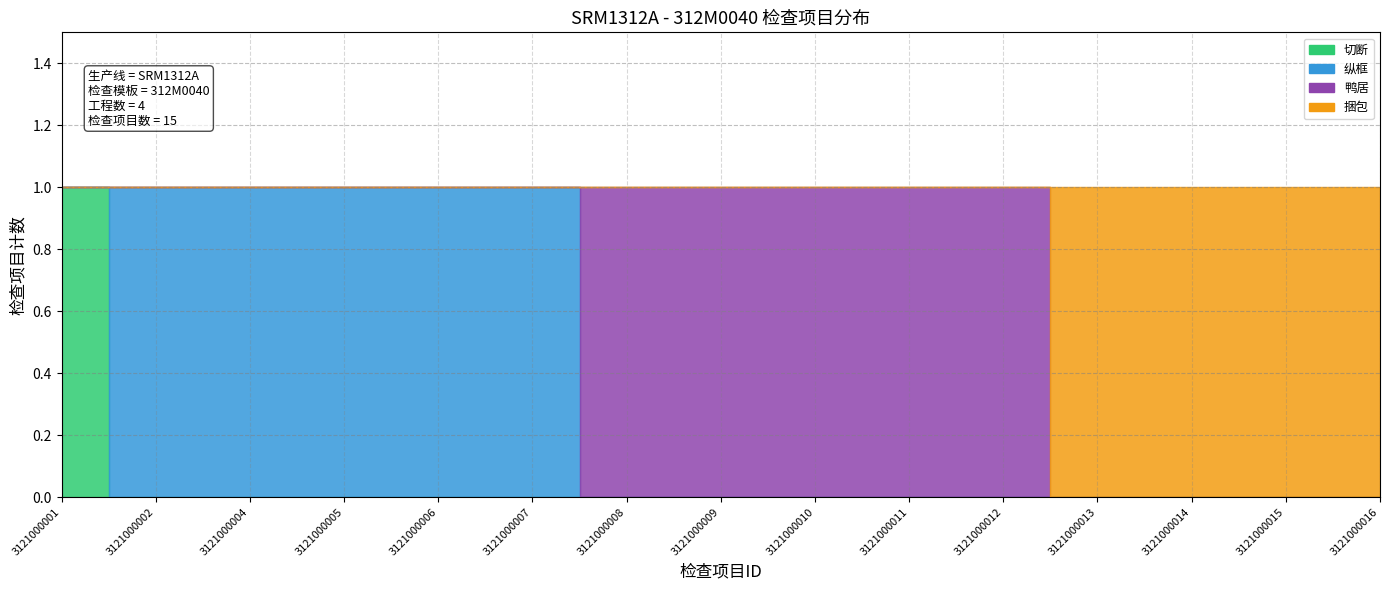

Where is 捆包 nearest to the value 0?

3121000013